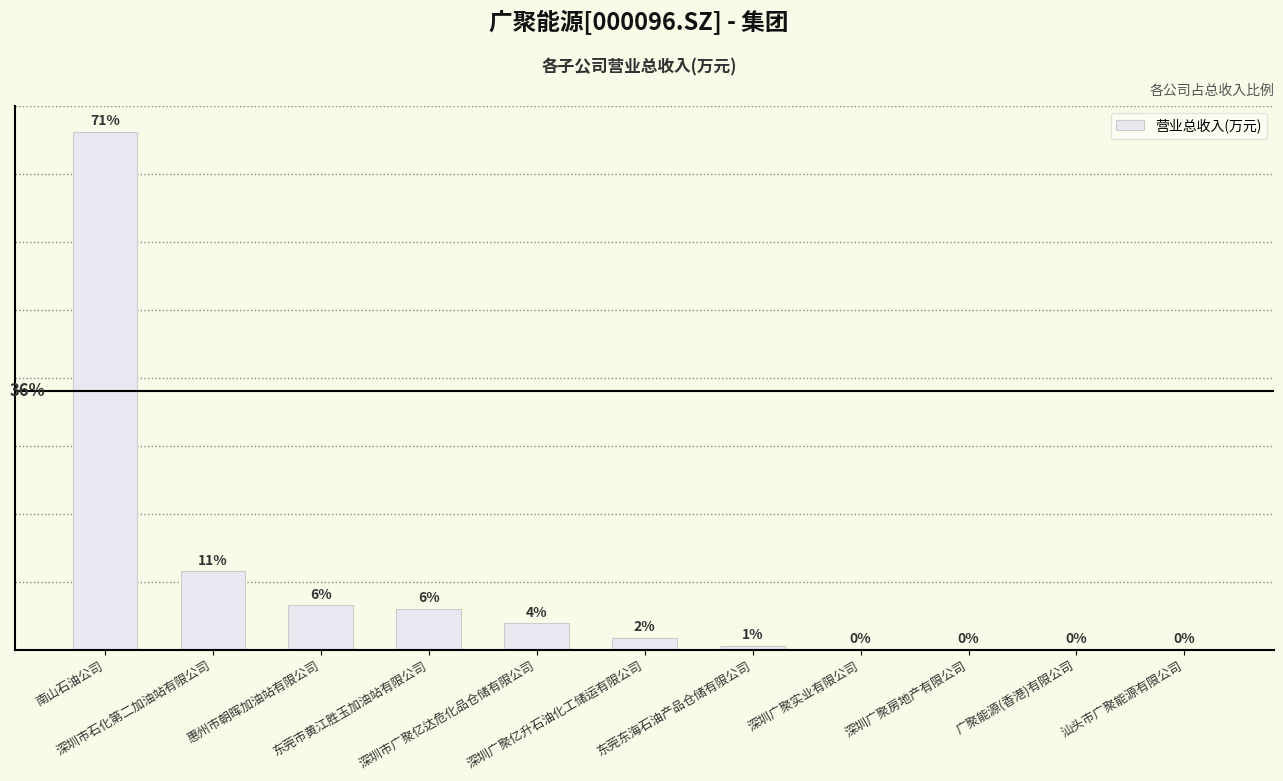

At which label is the value closest to 24418?

深圳市石化第二加油站有限公司